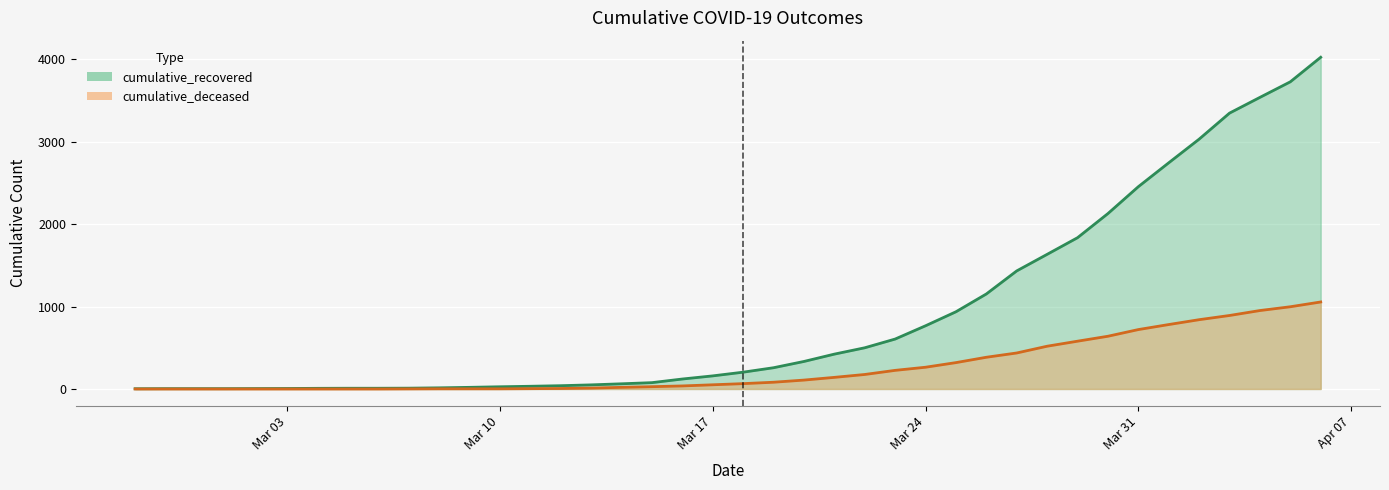

Which category has the lowest value in the cumulative_deceased series?

2020-02-27